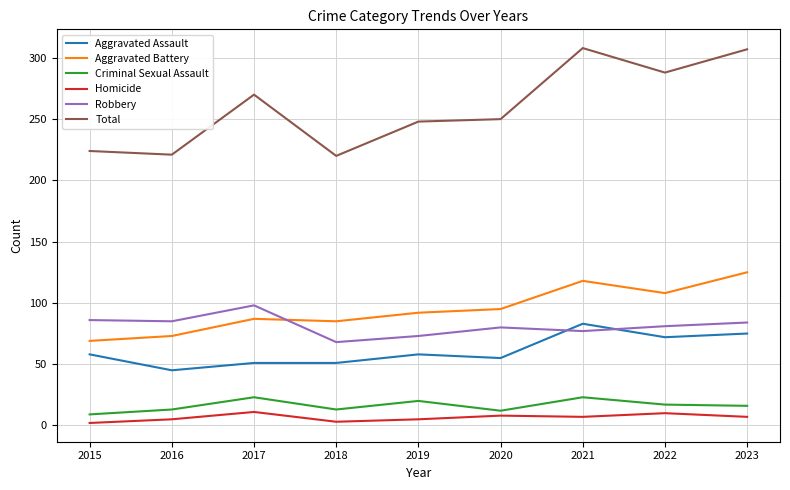

True or false: Total and Criminal Sexual Assault intersect in this chart.

False